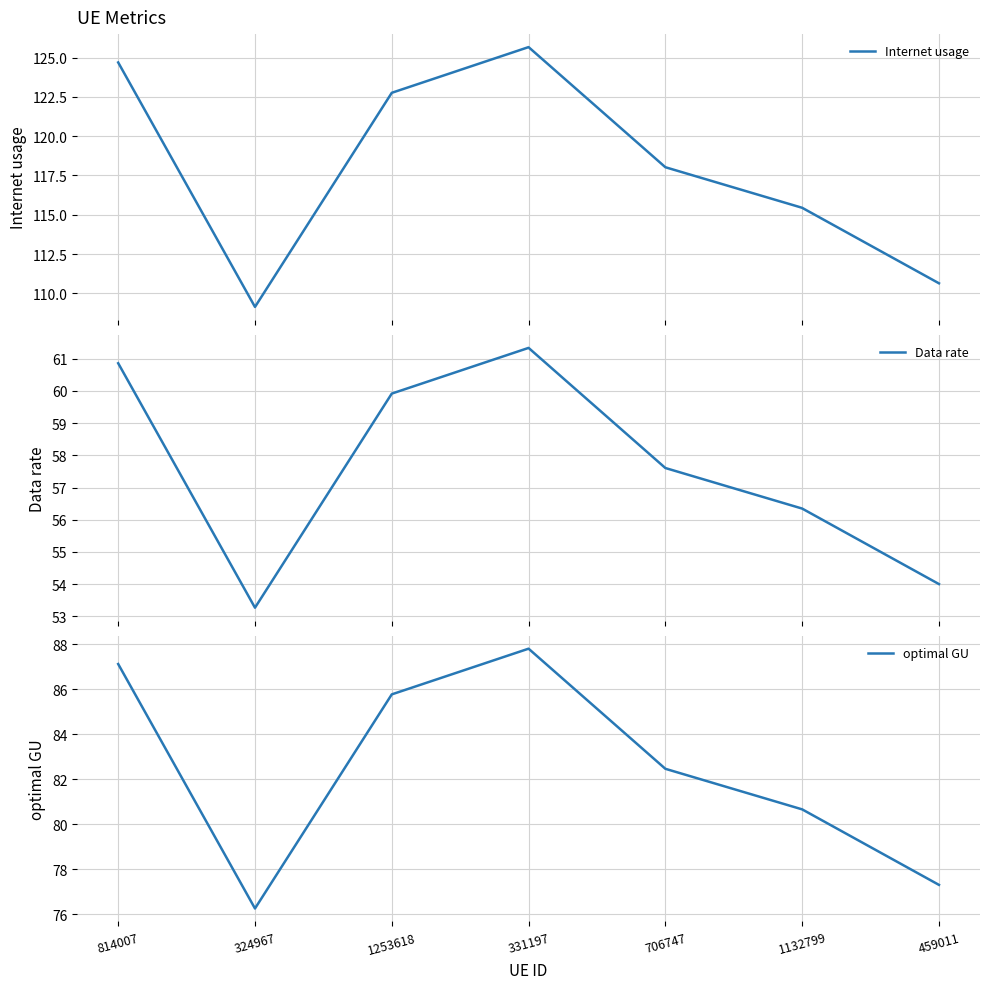

What is the difference between the Internet usage values at 324967 and 459011?

1.5